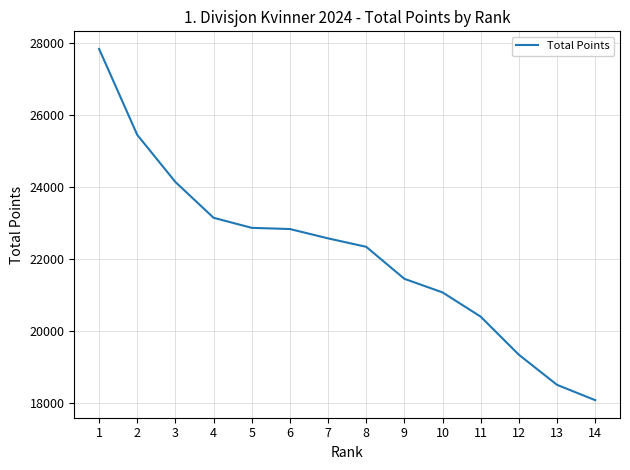

What is the greatest value displayed?

27831